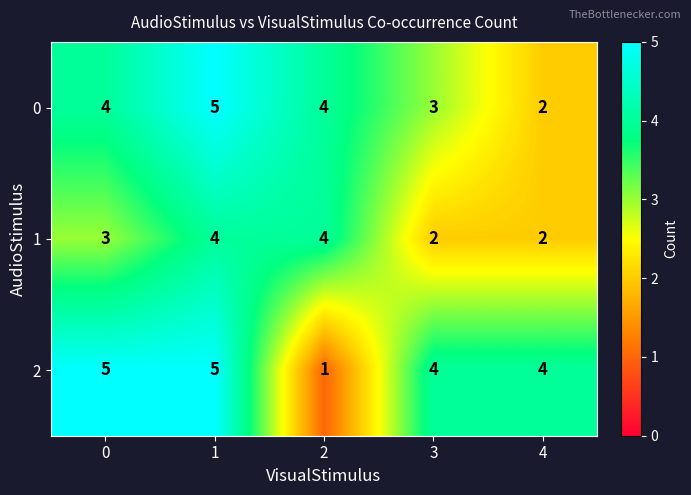

List the series in order of their overall mean, lowest first.

1, 0, 2